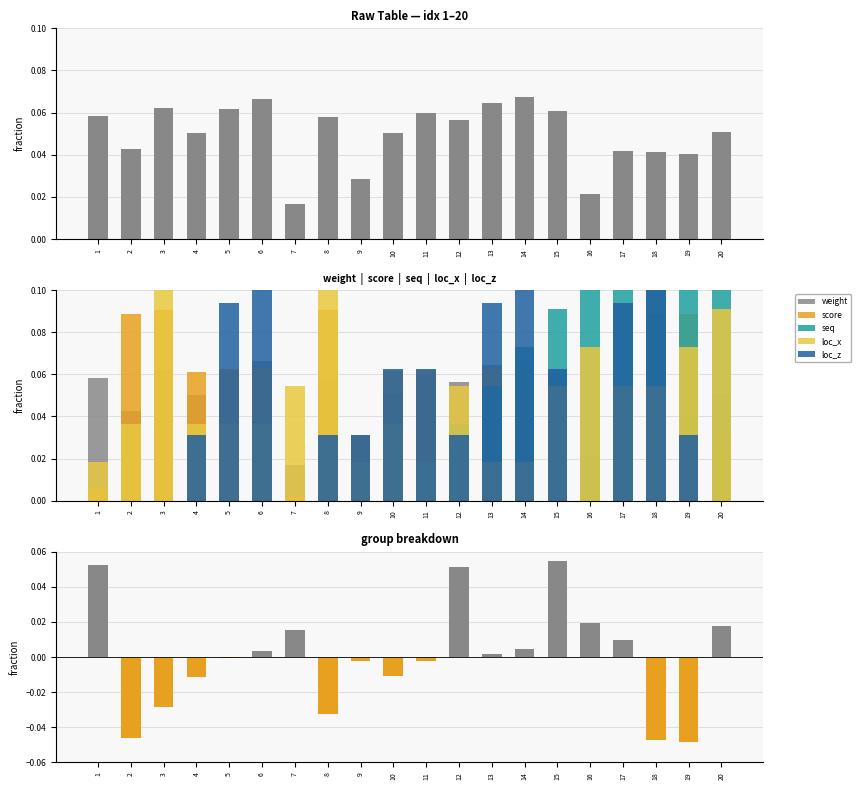

At 9, list the series in order from smallest to largest.

weight − score (norm), seq, loc_x, weight, score, loc_z